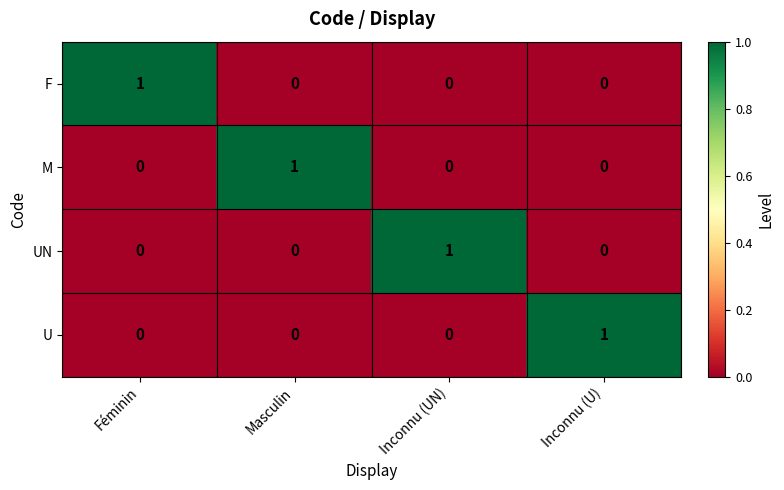

Is the value of U at Inconnu (U) greater than the value of F at Inconnu (U)?

Yes